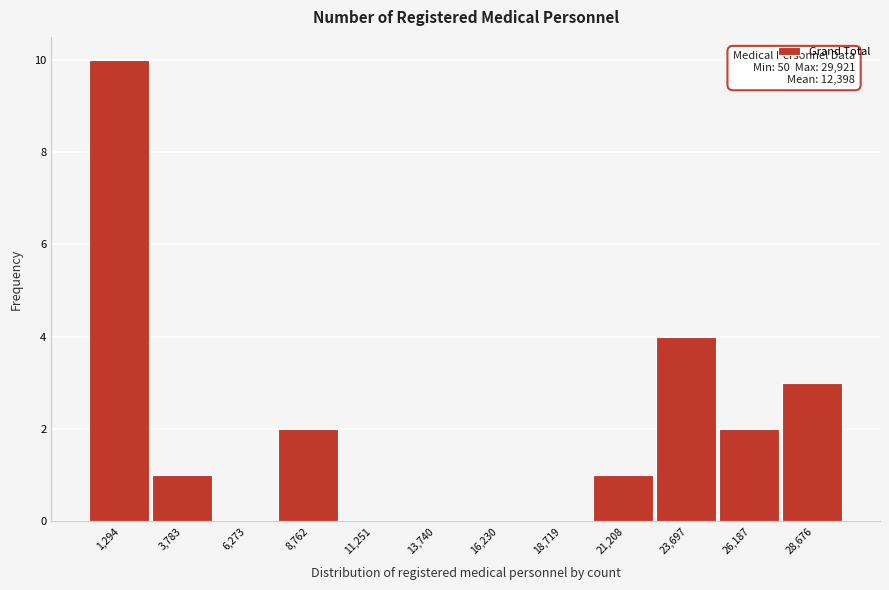

Over which range of the x-axis is the bar tallest?

0 to 2500